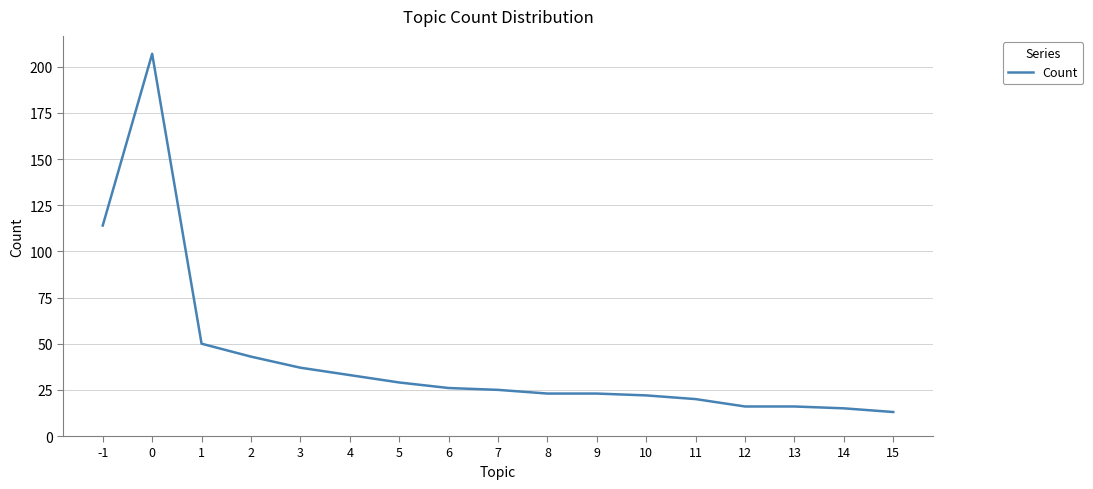

What is the greatest value displayed?

207